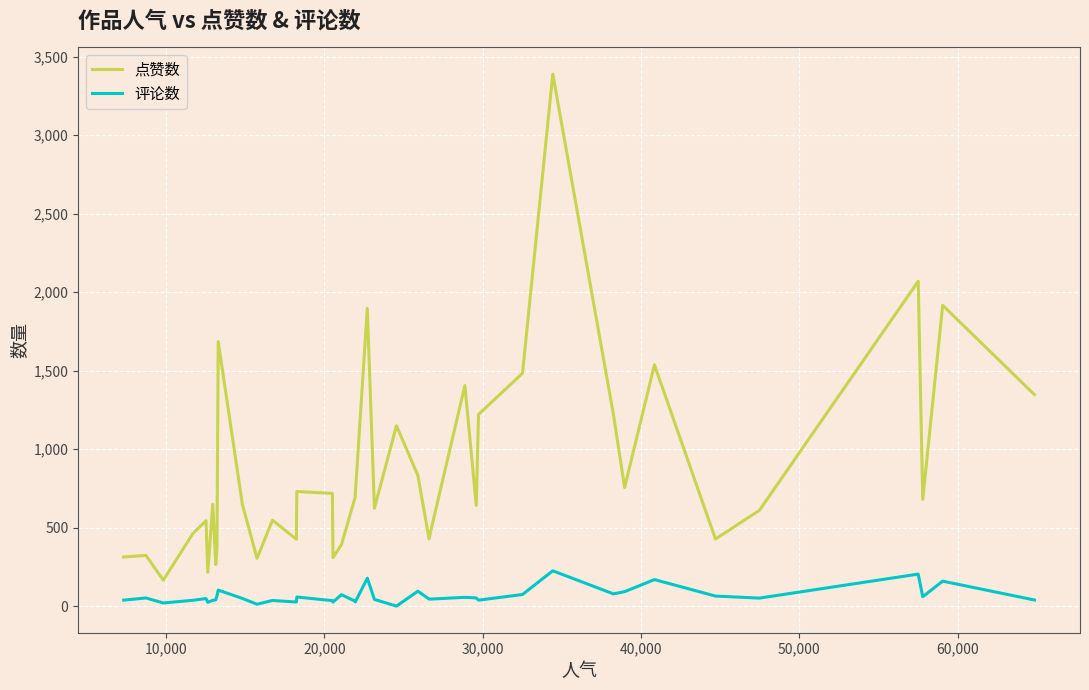

What is the greatest value displayed?

3389